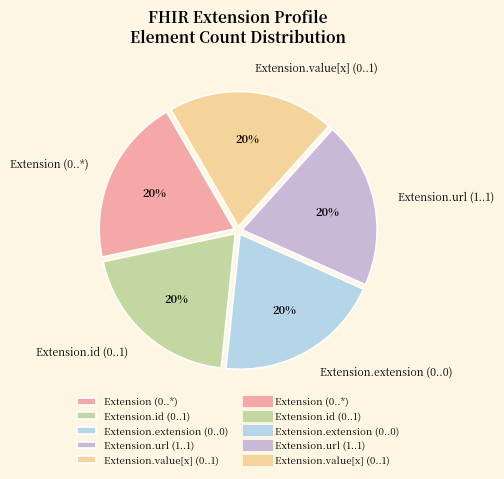

Approximately how many times larger is the value at Extension.id (0..1) compared to Extension.url (1..1)?

1.0